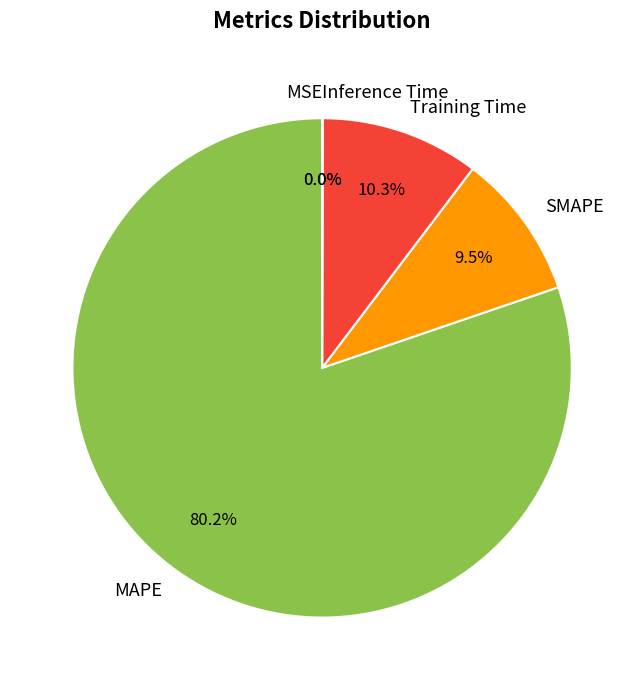

What is the largest slice in the pie chart?

MAPE